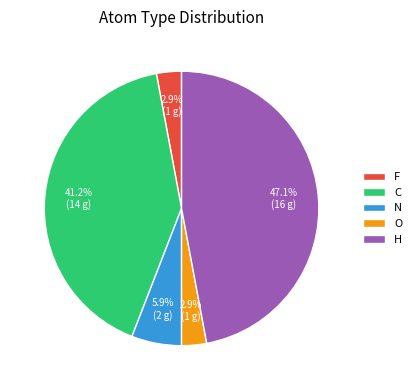

True or false: H accounts for 47% of the total.

True